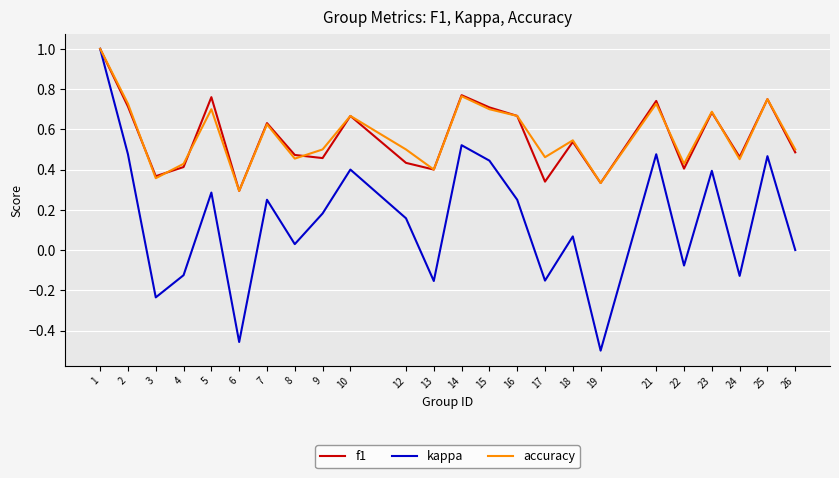

Does the chart have visible grid lines?

Yes